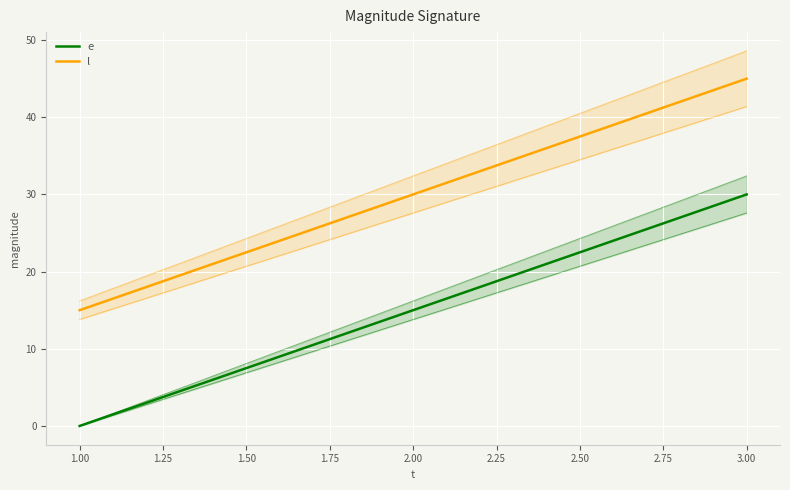

Reading left to right, extract all data points from this chart.

e: 0	15	30
l: 15	30	45